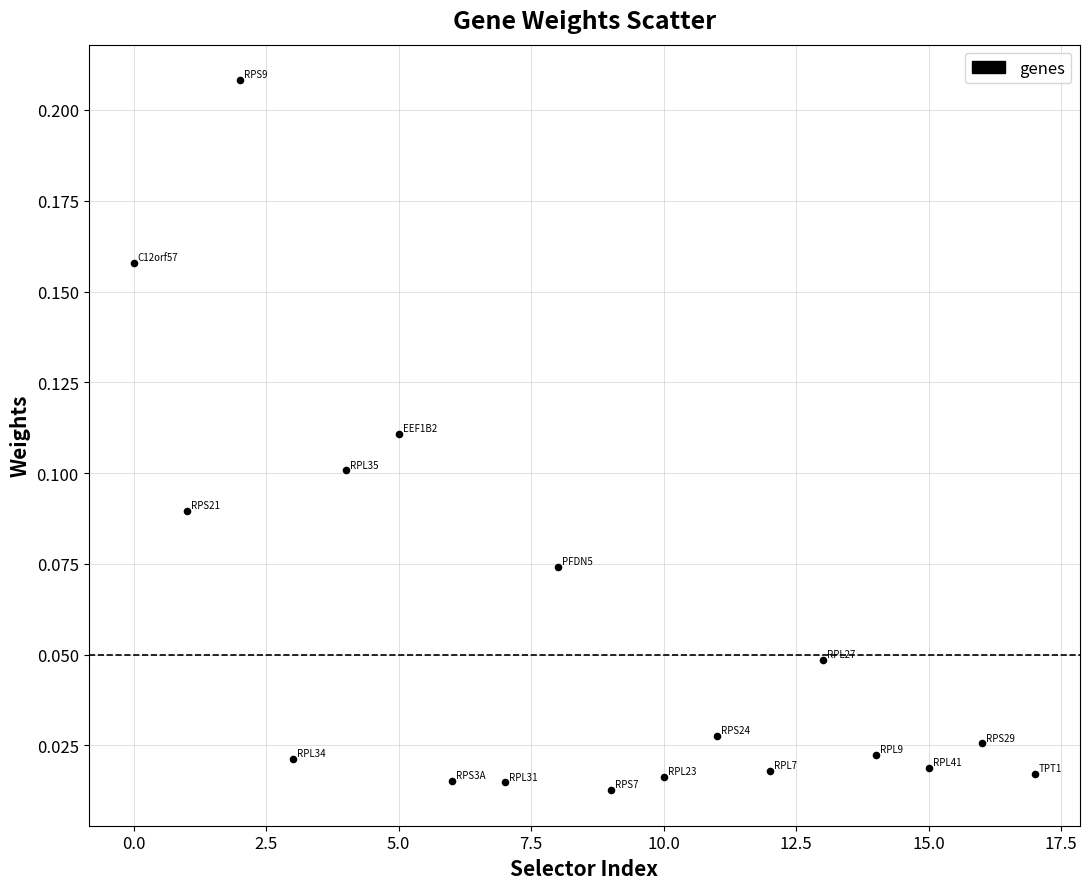

What is the range of X values (max minus min)?

17.0